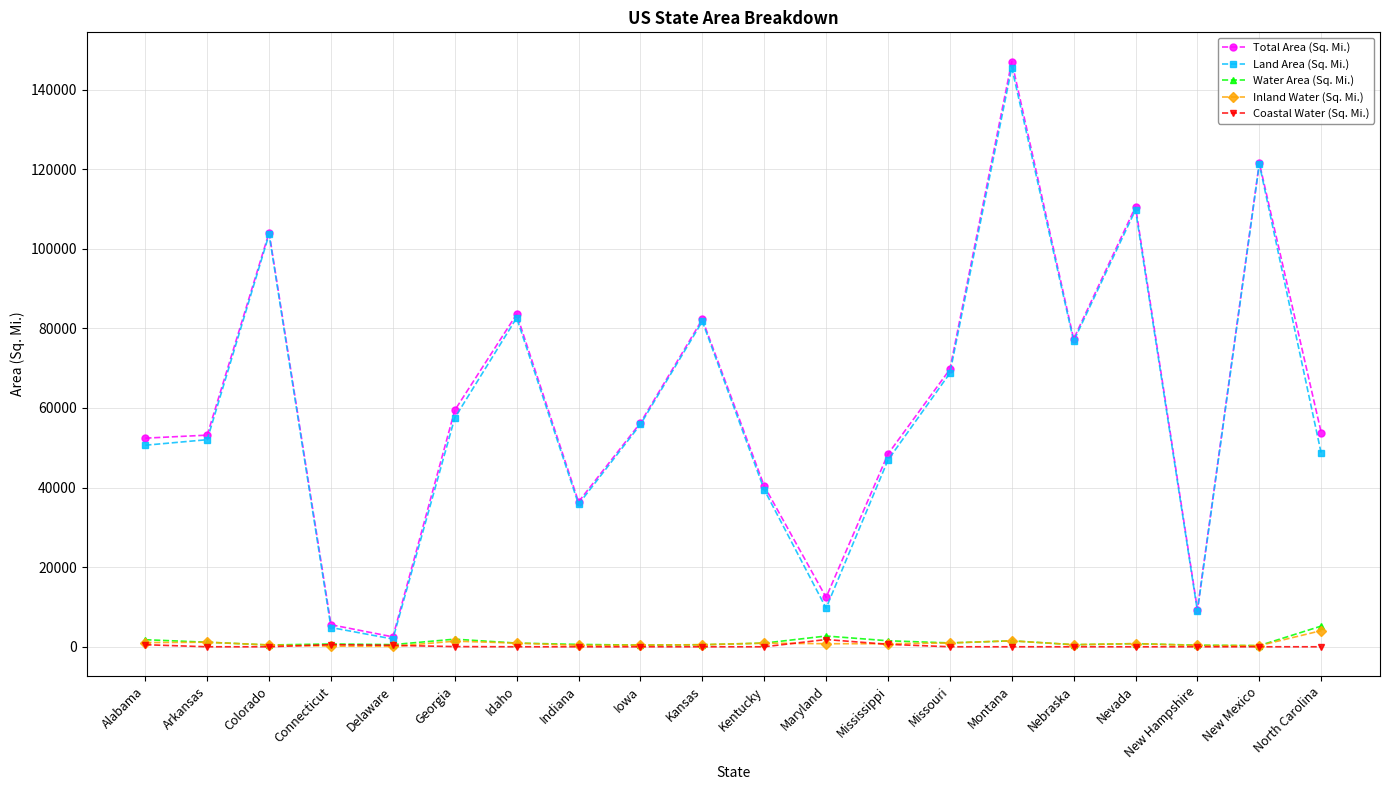

Which series has the widest spread of values?

Total Area (Sq. Mi.)